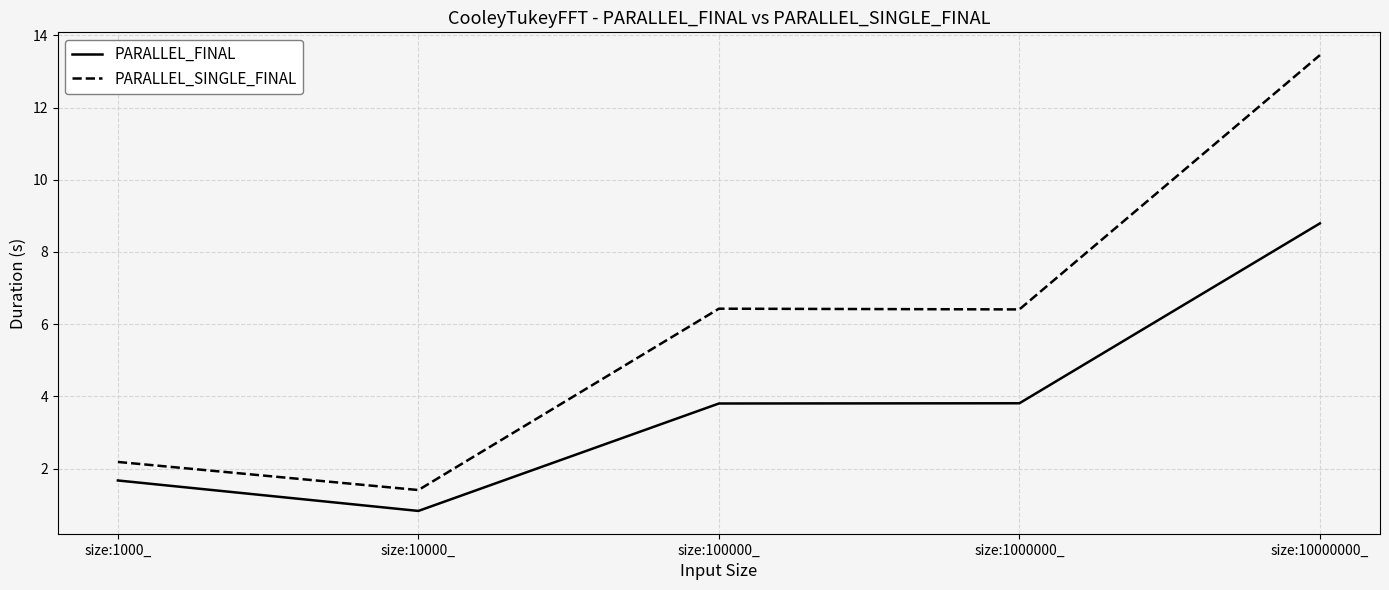

Between size:1000_ and size:10000000_, which series saw the biggest shift?

PARALLEL_SINGLE_FINAL